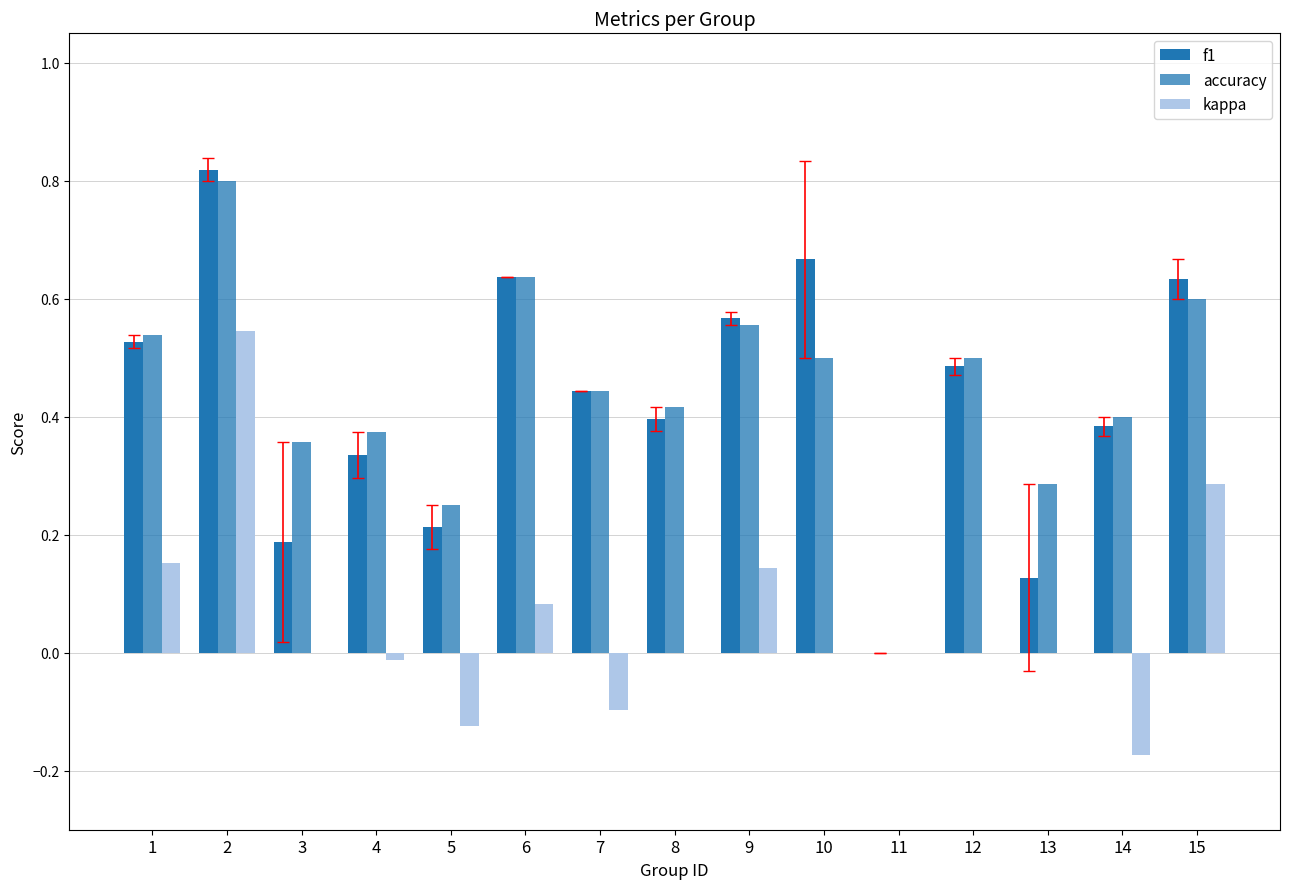

Which series has the largest range (max minus min)?

f1